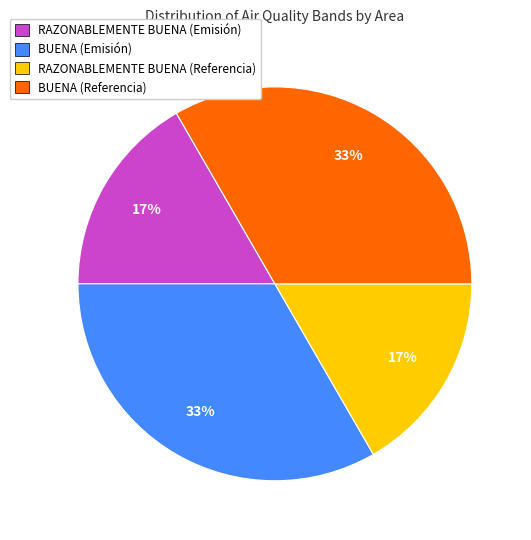

True or false: BUENA (Emisión) accounts for 20% of the total.

False